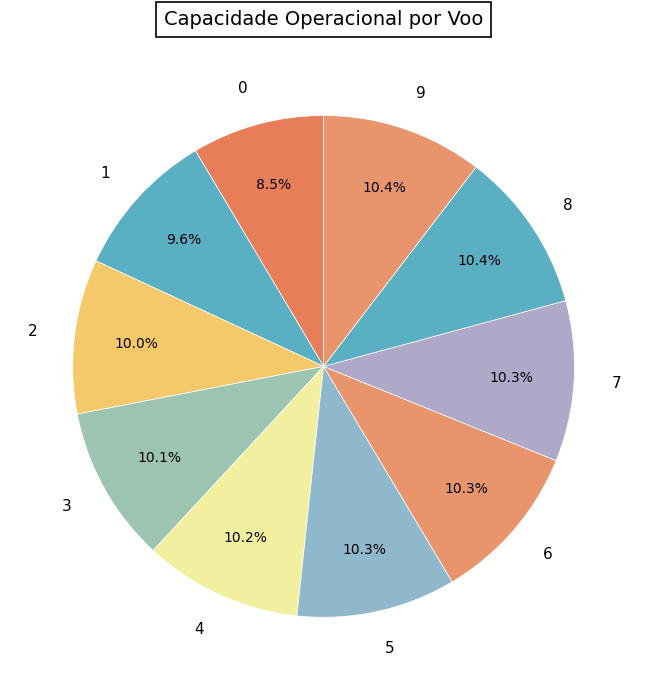

Count the number of slices in the pie.

10